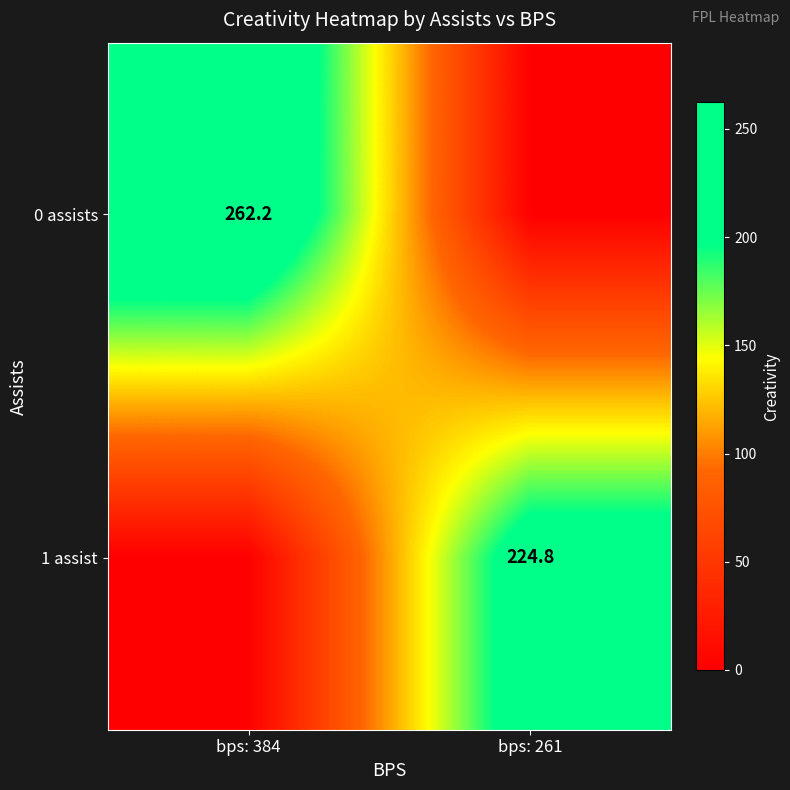

True or false: 1 assist has a value of 364.0 at bps: 261.

False